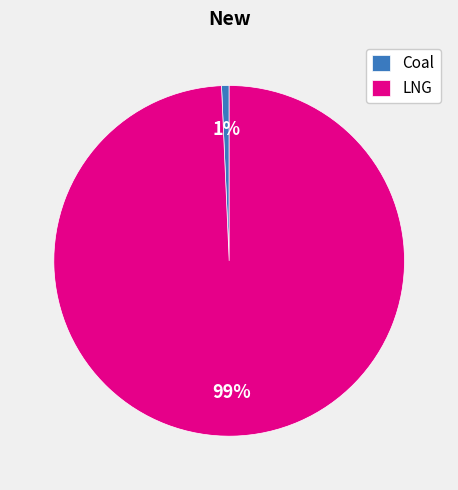

True or false: Coal accounts for 11% of the total.

False